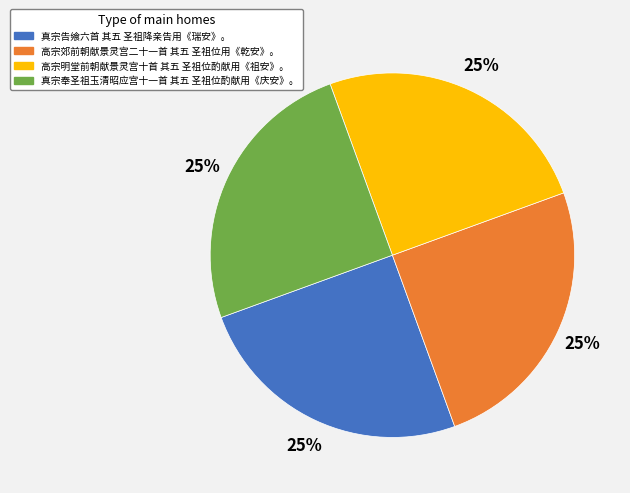

What is the ratio of the value at 高宗郊前朝献景灵宫二十一首 其五 圣祖位用《乾安》。 to the value at 真宗告飨六首 其五 圣祖降亲告用《瑞安》。?

1.0